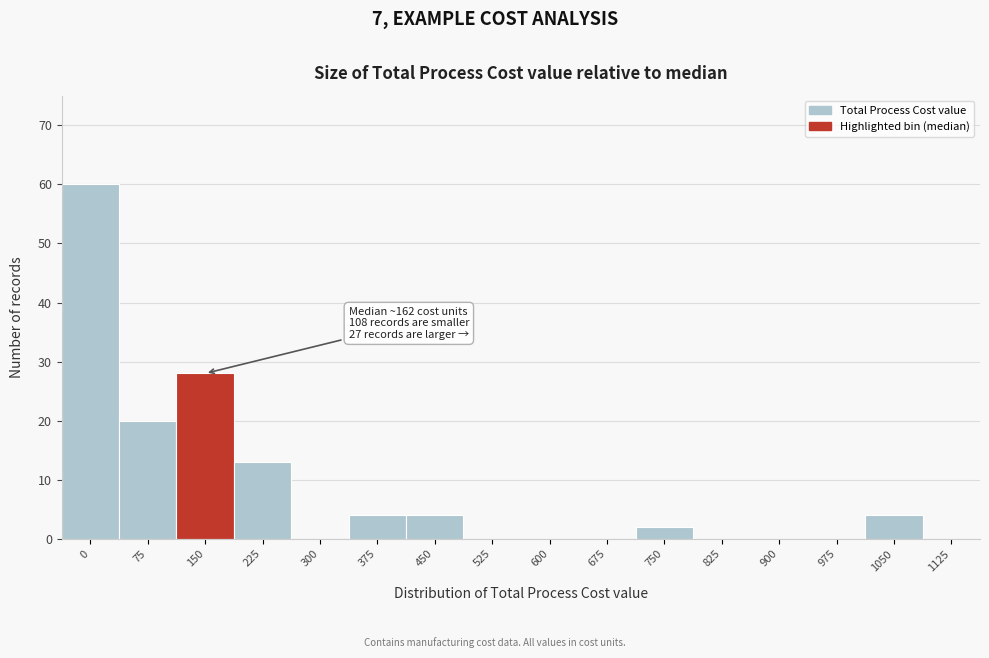

Reading left to right, list all the values displayed in this chart.

0=60	75=20	150=28	225=13	300=0	375=4	450=4	525=0	600=0	675=0	750=2	825=0	900=0	975=0	1050=4	1125=0